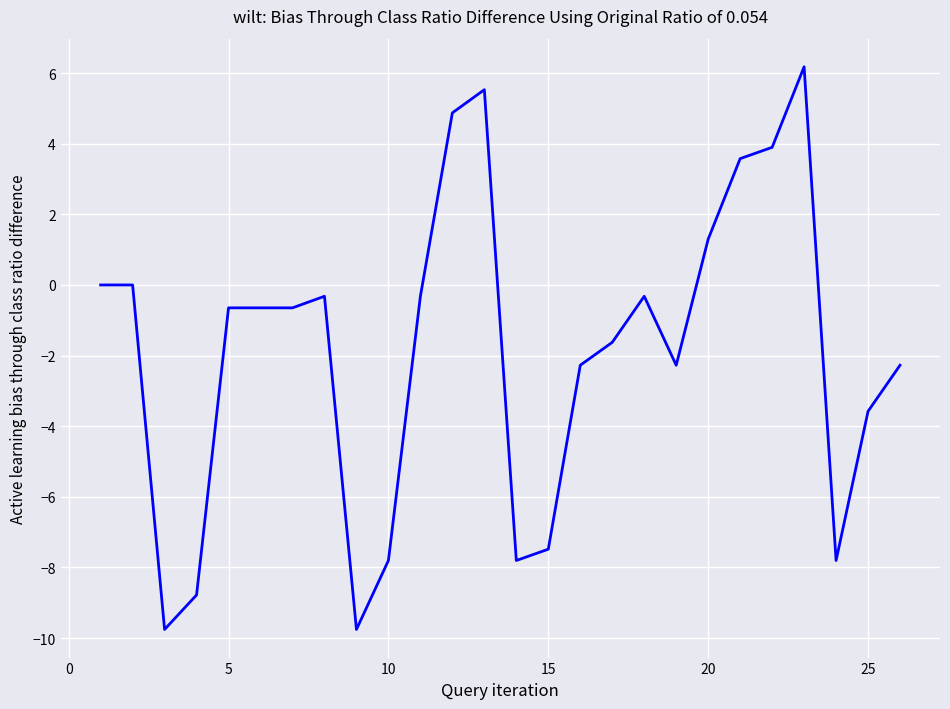

What is the difference between the maximum and minimum values?

15.9